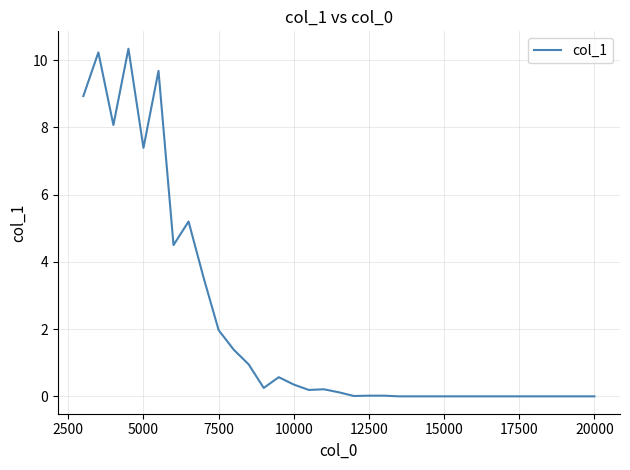

What is the maximum value shown in the chart?

10.3